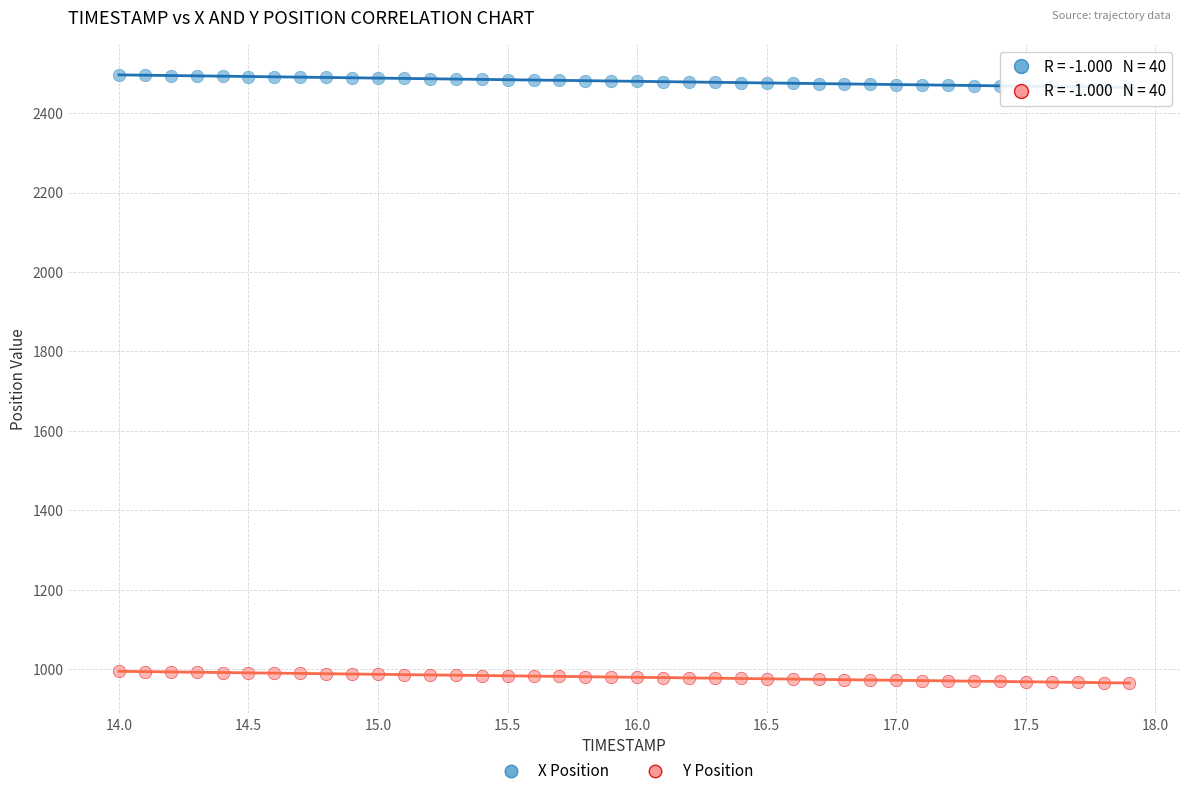

What is the X range (max minus min) for the scatter plot?

3.9